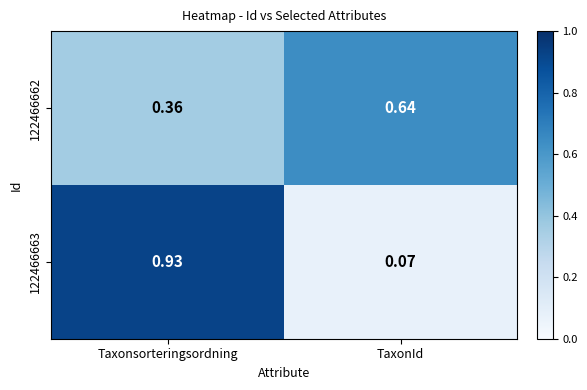

Which category has the lowest value in the 122466663 series?

TaxonId